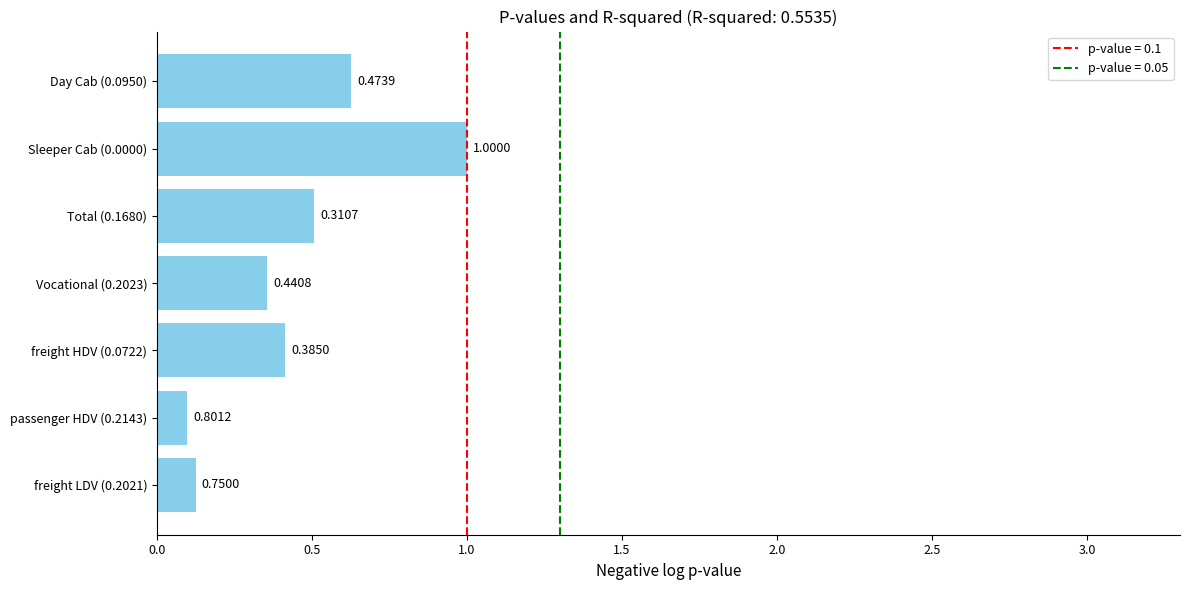

Which has a higher value, passenger HDV (0.2143) or freight LDV (0.2021)?

freight LDV (0.2021)